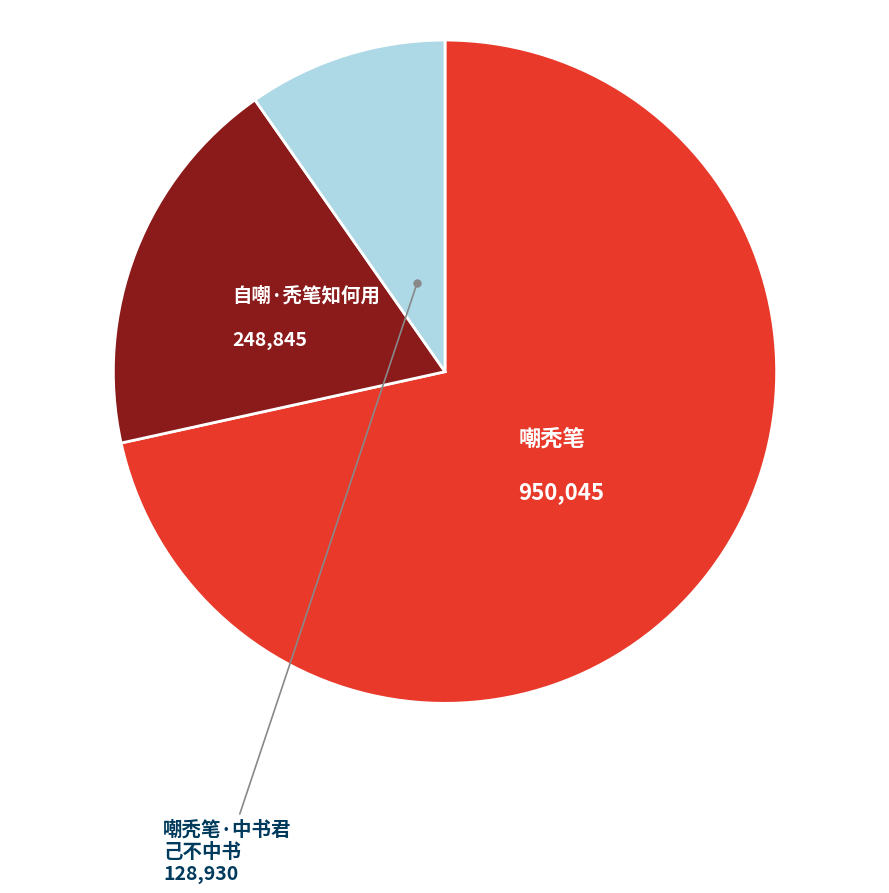

Does any single category account for the majority?

Yes